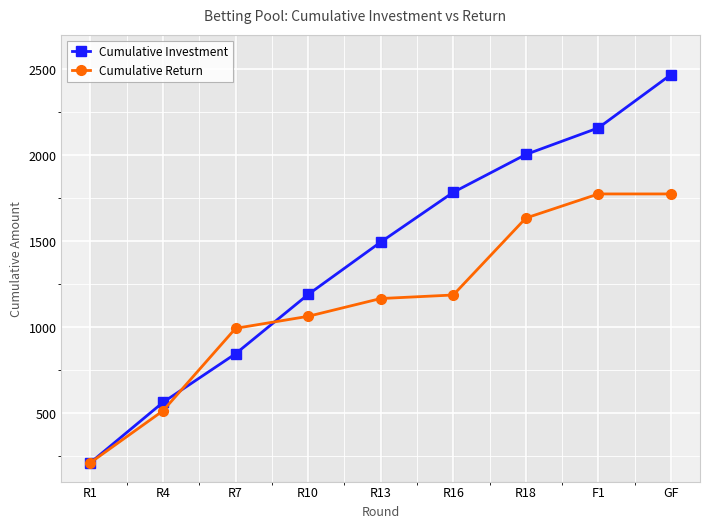

Rank the categories by Cumulative Return value from highest to lowest.

F1, GF, R18, R16, R13, R10, R7, R4, R1